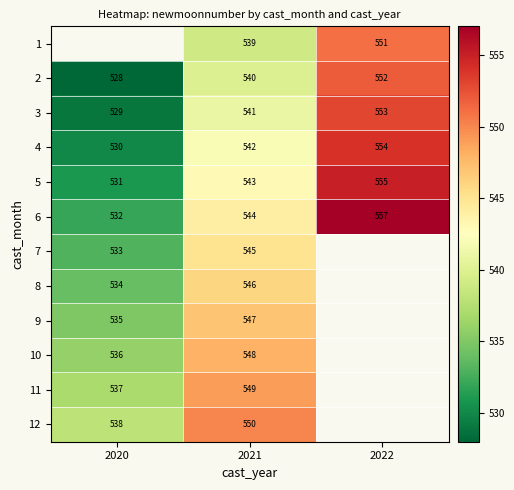

True or false: 3 has a value of 529 at 2020.

True